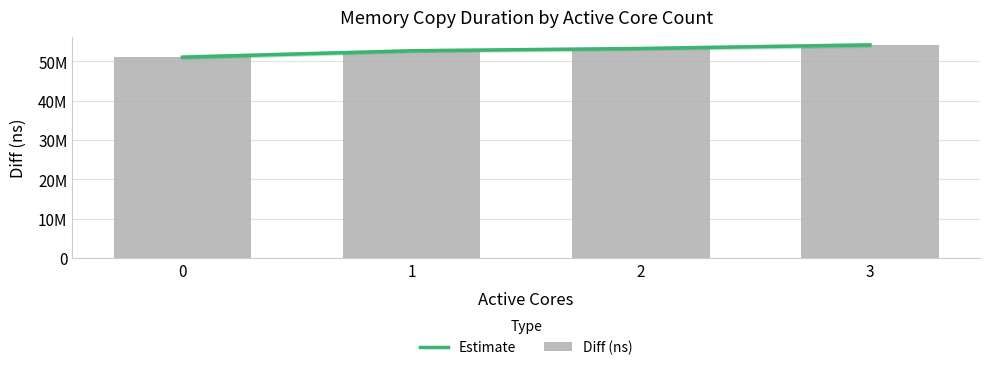

What is the minimum value for Estimate?

51078134